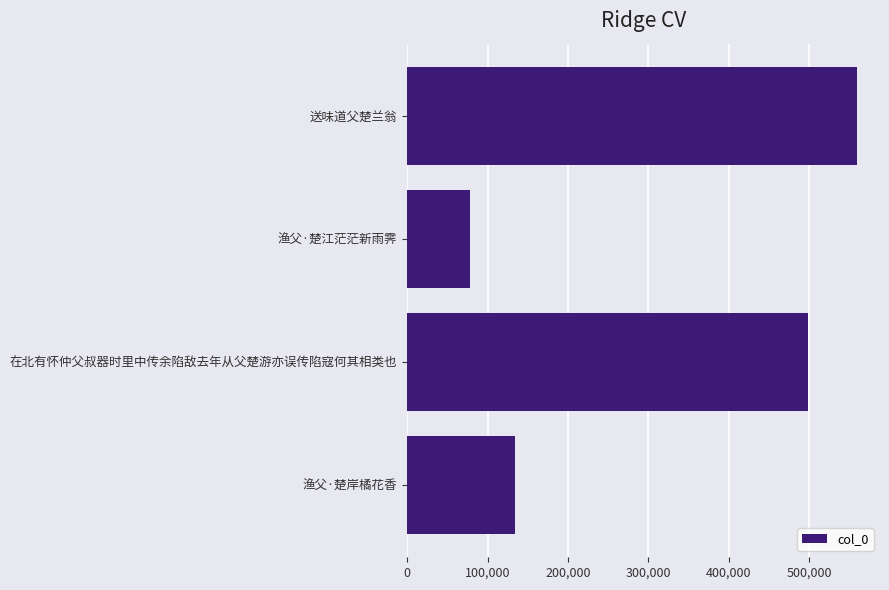

What is the maximum value shown in the chart?

559885